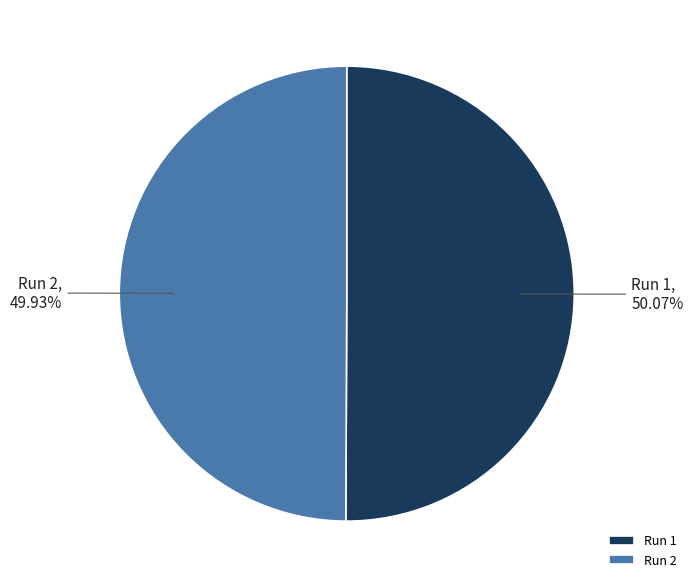

To the nearest percent, what percentage of the pie is Run 2?

50%